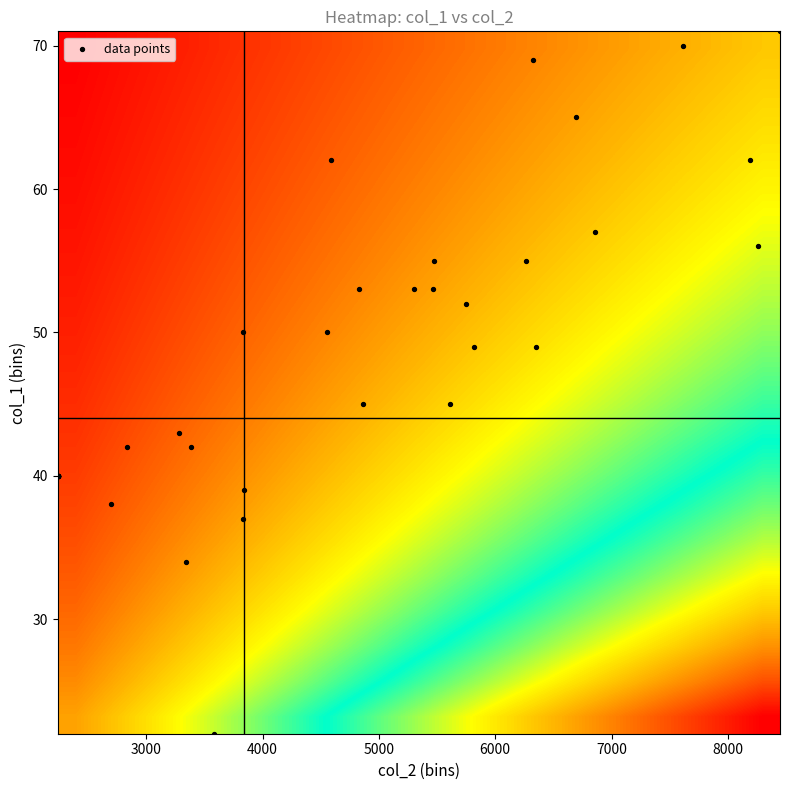

Count the number of categories in the chart.

40